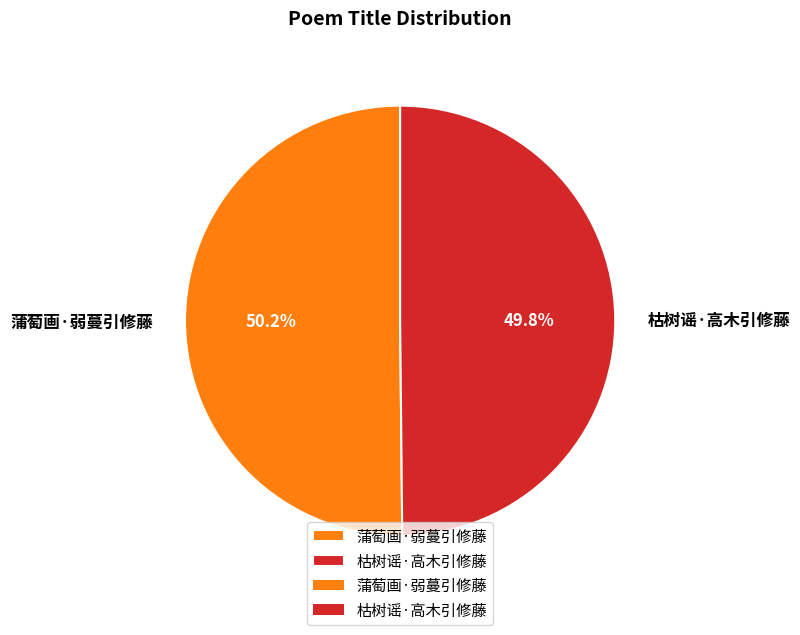

What is the ratio of the value at 蒲萄画·弱蔓引修藤 to the value at 枯树谣·高木引修藤?

1.0